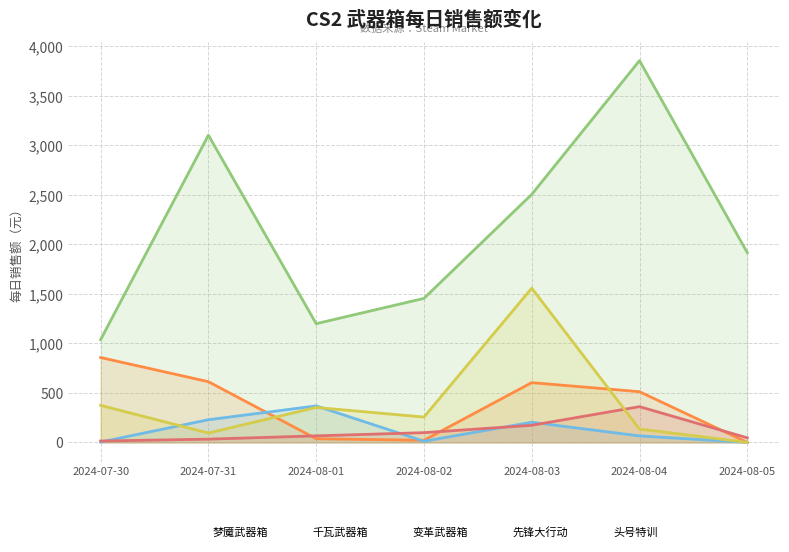

True or false: 千瓦武器箱 and 先锋大行动 intersect in this chart.

False